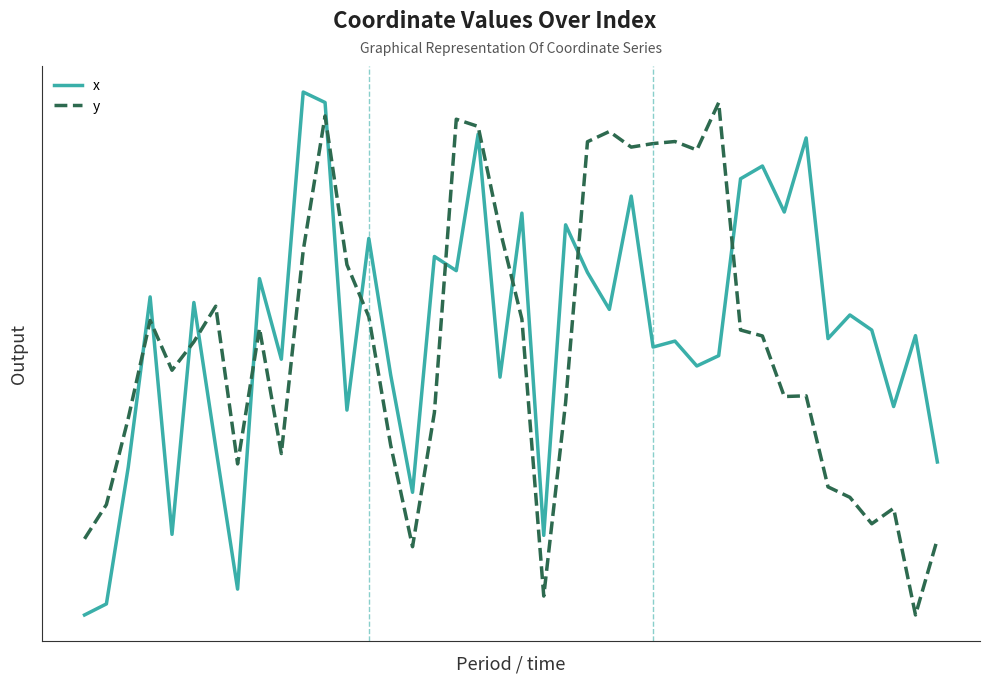

Does the chart display data point markers on the line(s)?

No